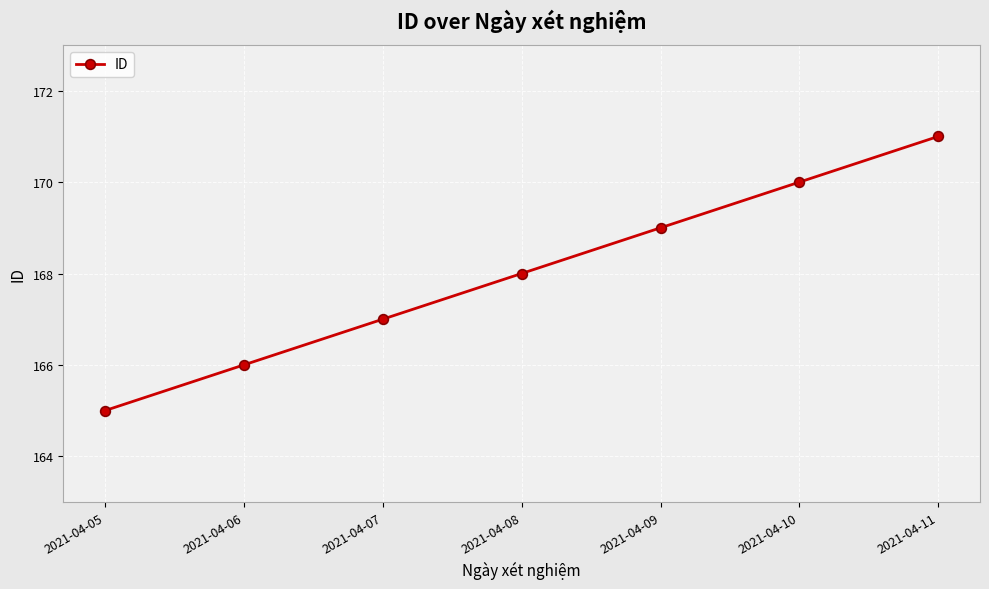

Count the number of categories in the chart.

7